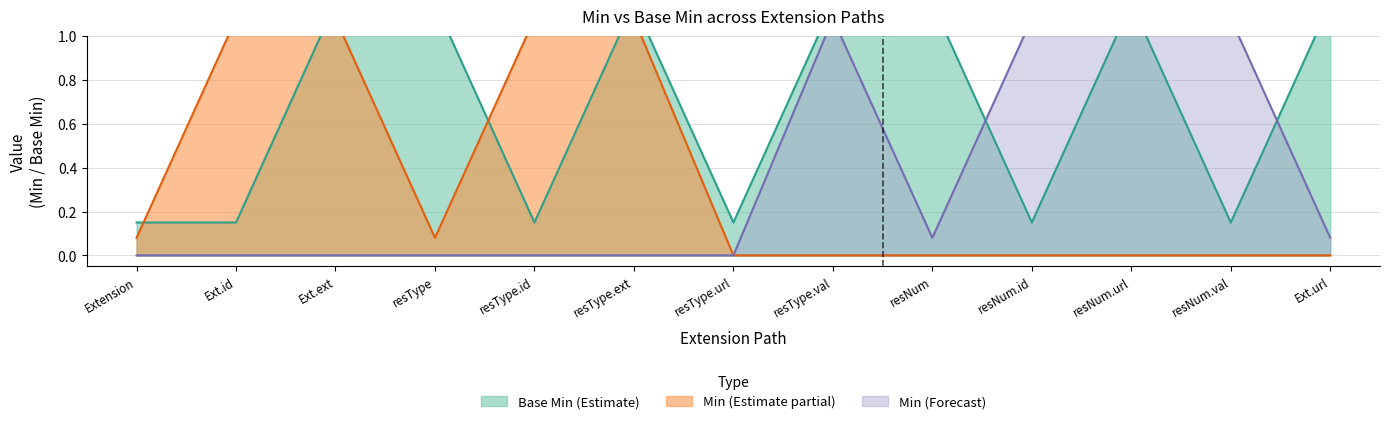

Is the value of Min (upper) at Extension.extension:residentialType.url greater than the value of Base Min (lower) at Extension.extension:residentialType.extension?

No